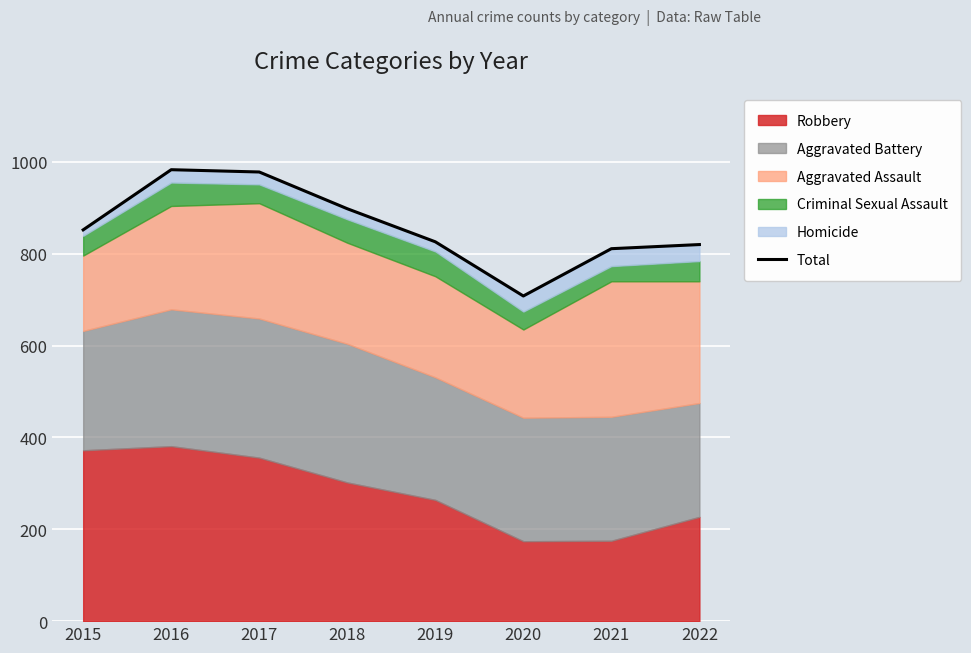

What is the sum of the values at 2019 and 2022?

1646